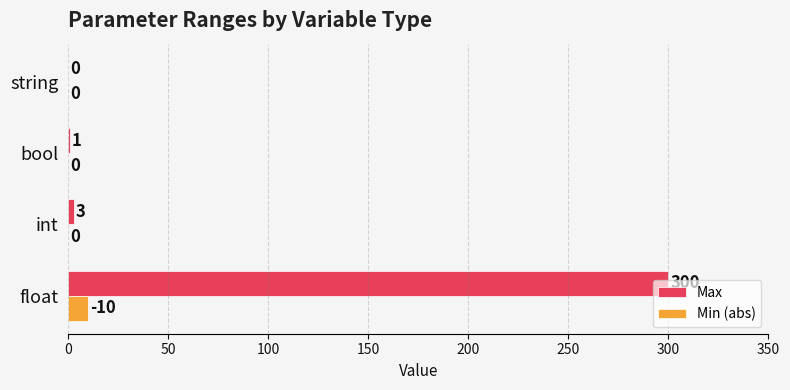

Which series has the largest range (max minus min)?

Max